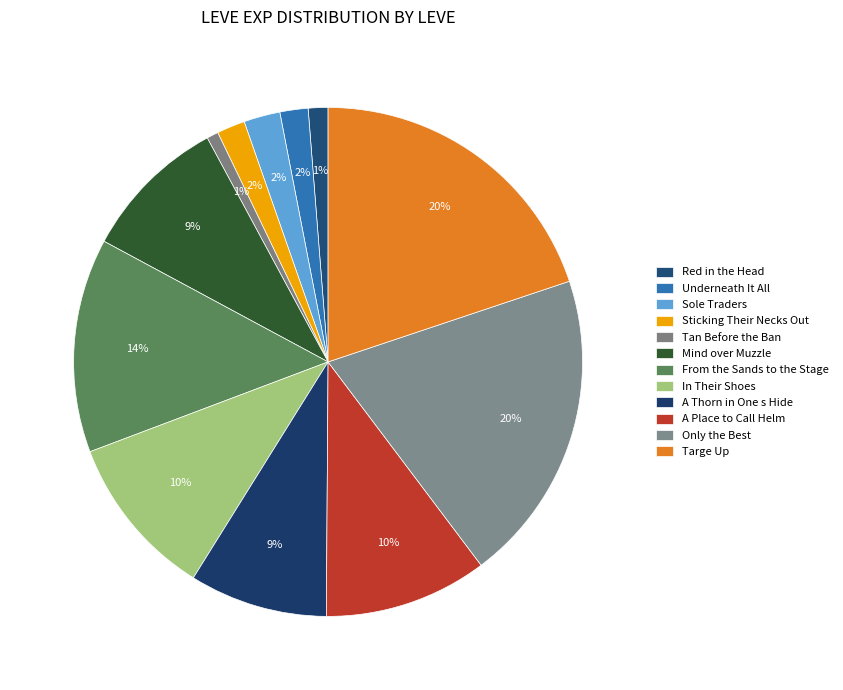

What portion of the pie excludes A Place to Call Helm?

89.6%